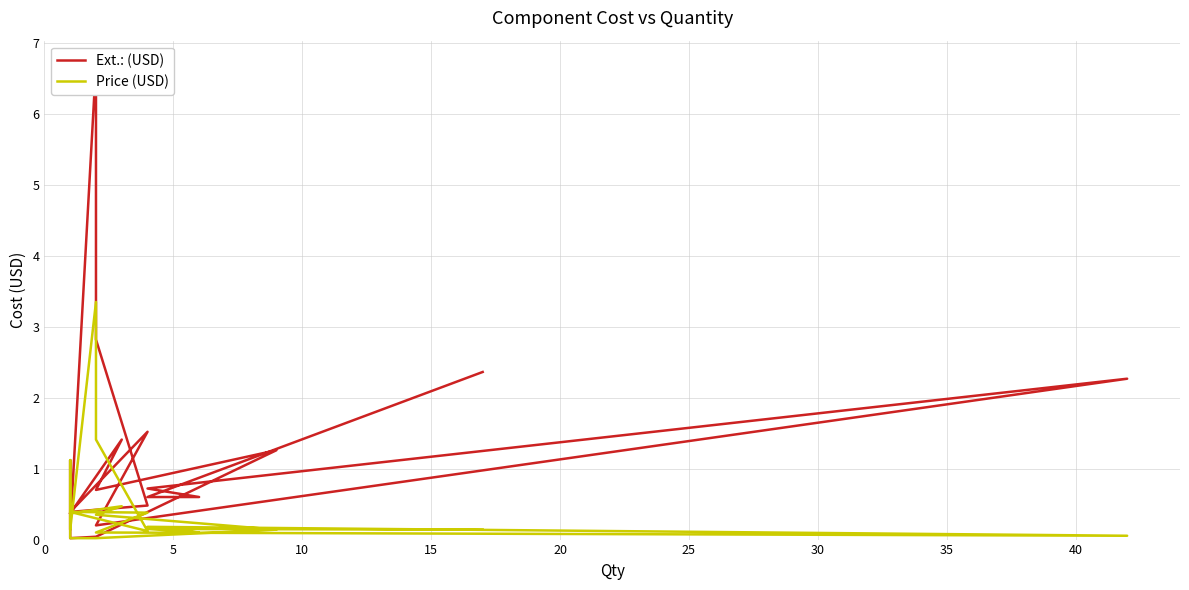

What is the average value of the Price (USD) series?

0.5